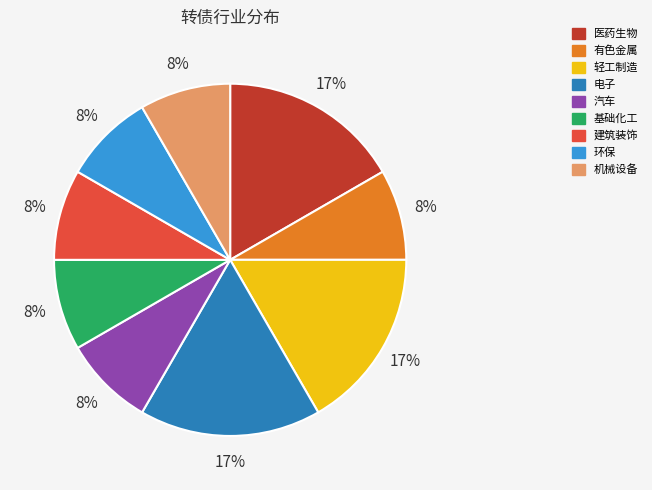

Is it true that 医药生物 is 31% of the pie?

False